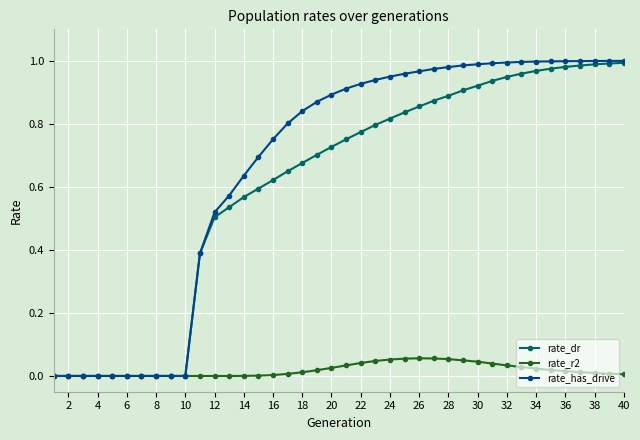

Which series has the largest total across all categories?

rate_has_drive